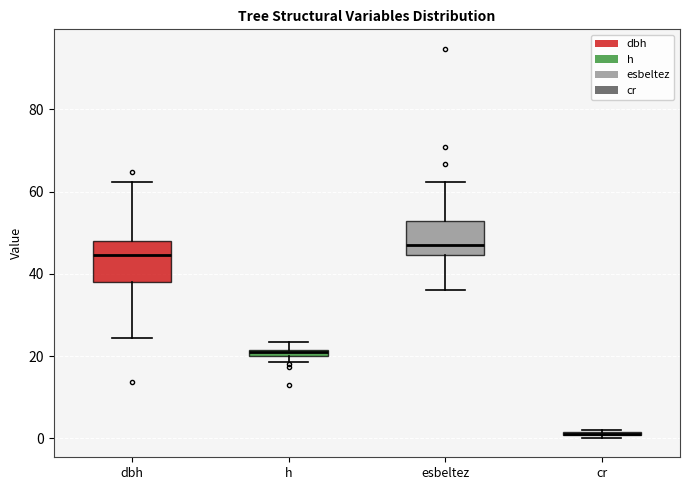

Where does the lower whisker of the box for dbh end on the y-axis? The values are not printed on the chart, so give them approximately, as read against the axis.

24